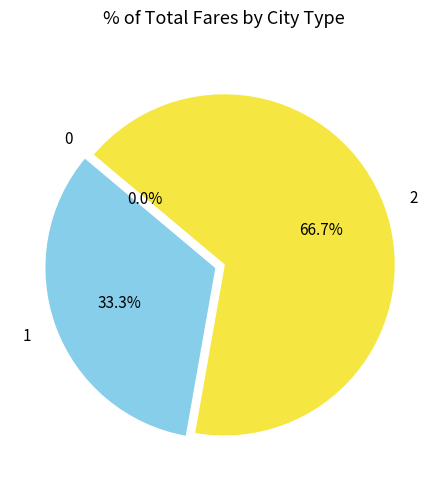

Which category has the biggest portion of the pie?

2